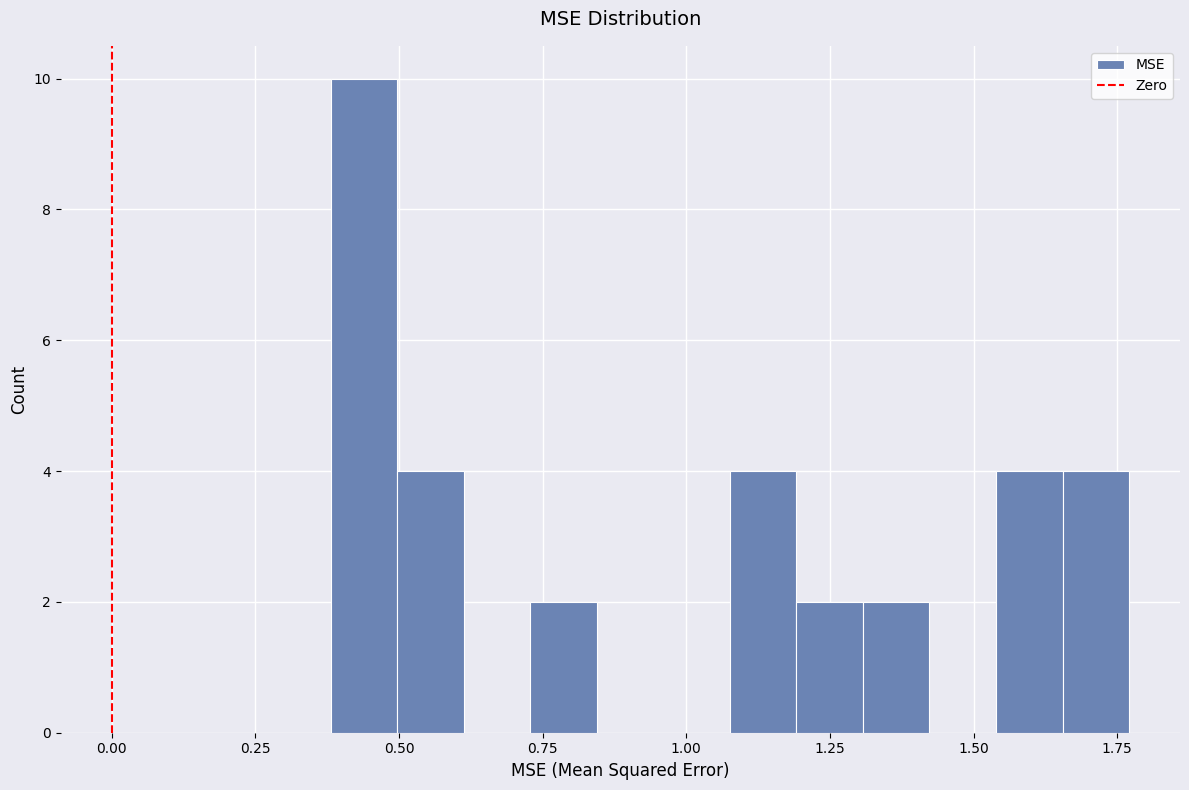

Around what value on the x-axis is the tallest bar? Give the approximate position of its centre, as read against the axis.

0.45